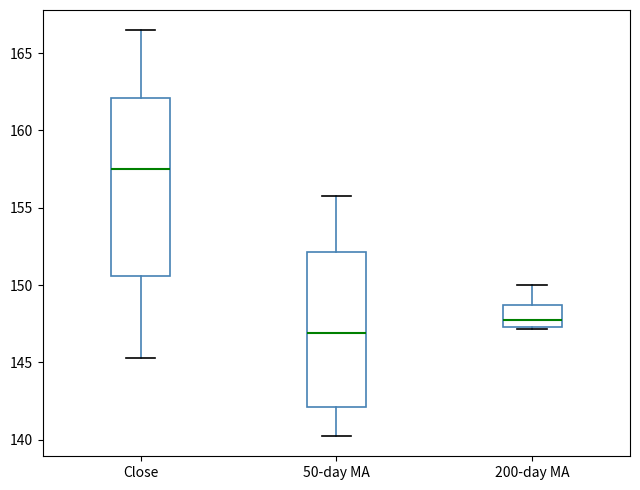

Reading left to right, transcribe this box plot: for each box, give where its median line is, the range the box spans, and where its two whiskers end, as read against the y-axis. The values are not printed on the chart, so give them approximately, as read against the axis.

Close: median 157.5, box 150.5 to 162.0, whiskers 145.5 to 166.5
50-day MA: median 147.0, box 142.0 to 152.0, whiskers 140.0 to 155.5
200-day MA: median 147.5 (just above the box's lower edge), box 147.5 to 148.5, whiskers 147.0 to 150.0